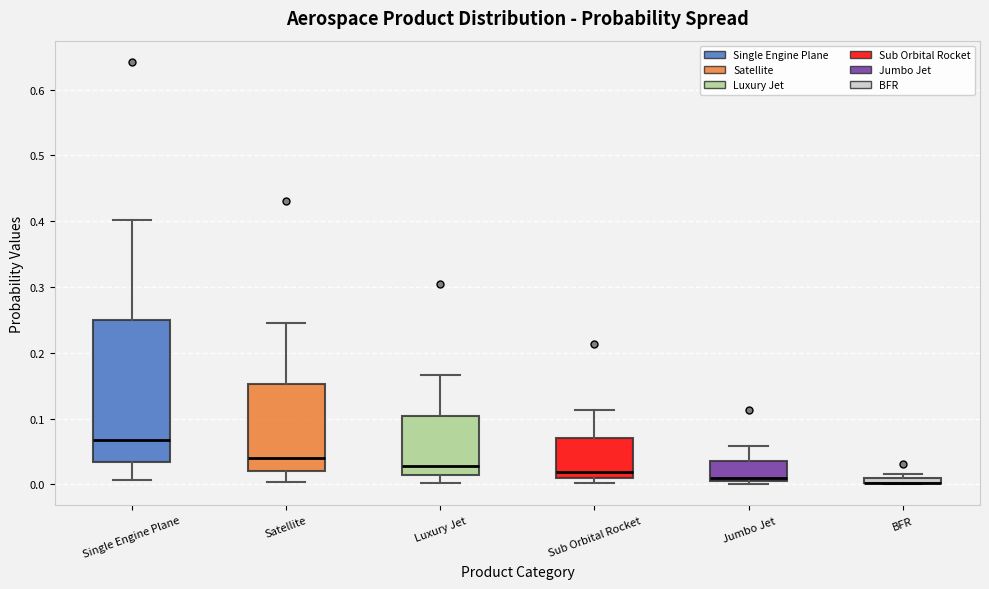

Which box is the tallest, from its lower edge to its upper edge?

Single Engine Plane